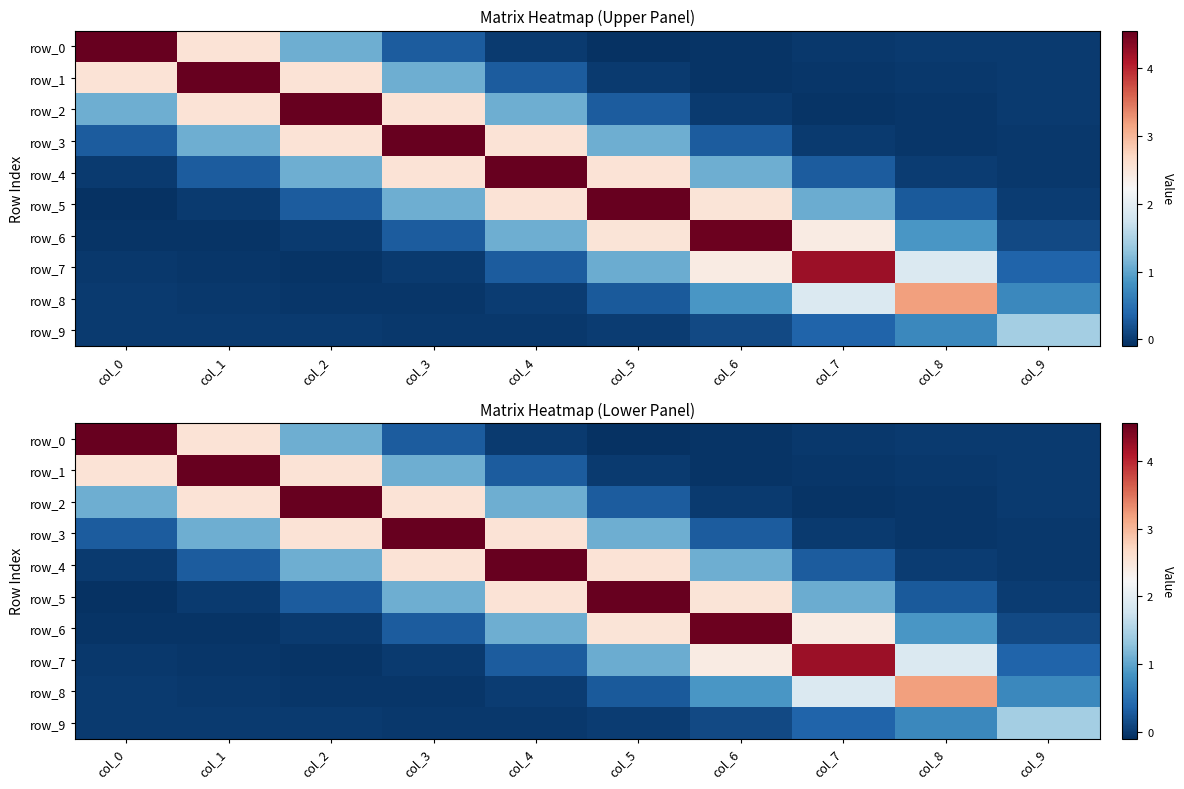

The value of row_9 at col_8 is 0.7. True or false?

True